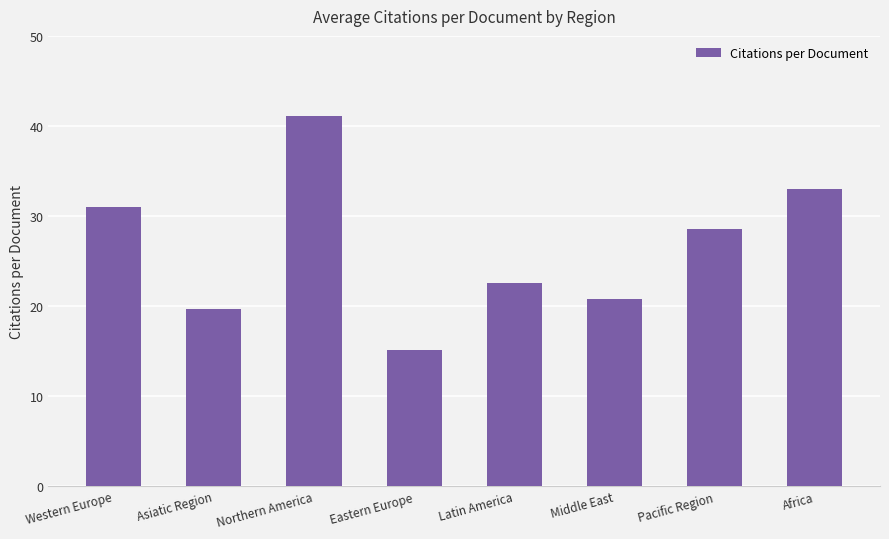

What is the smallest value displayed?

15.2